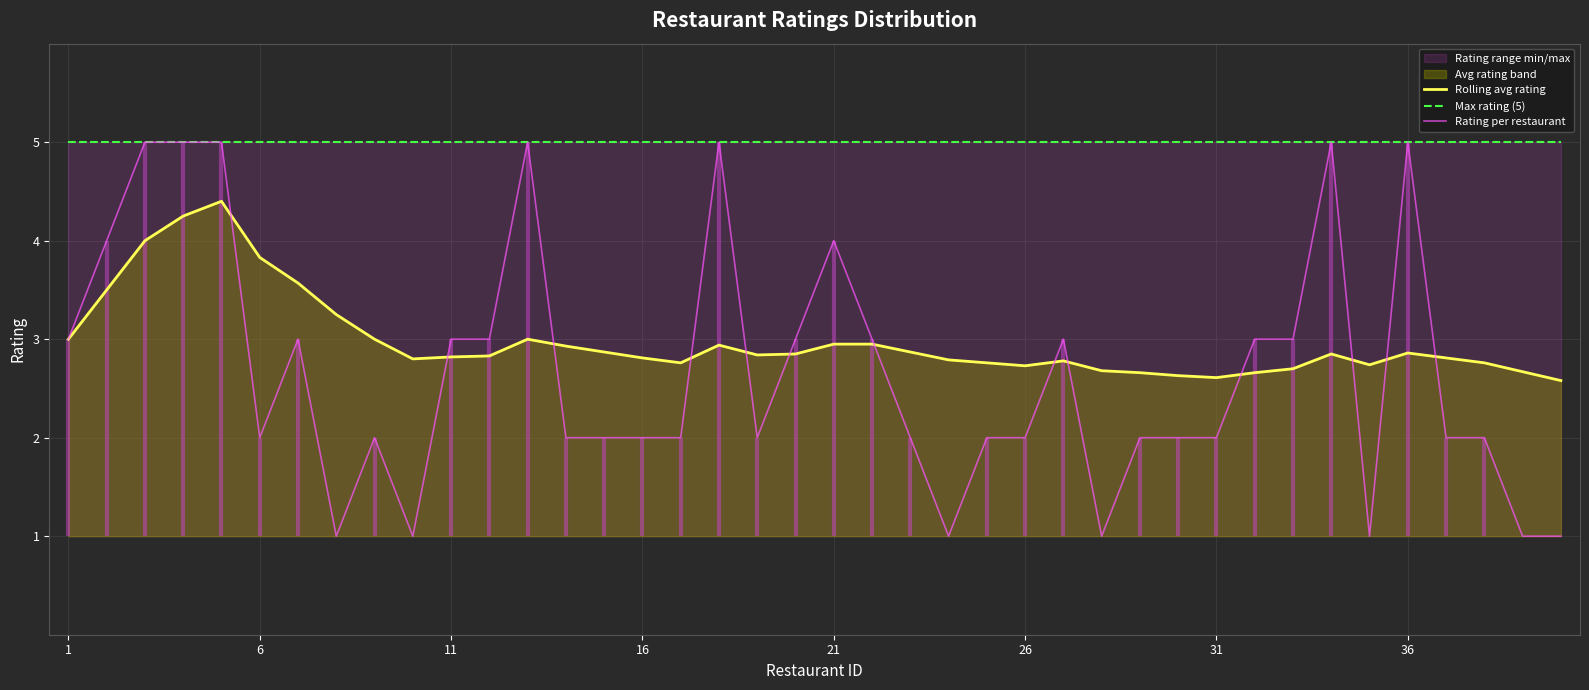

True or false: Max rating (5) and Rolling avg rating cross at least once.

False